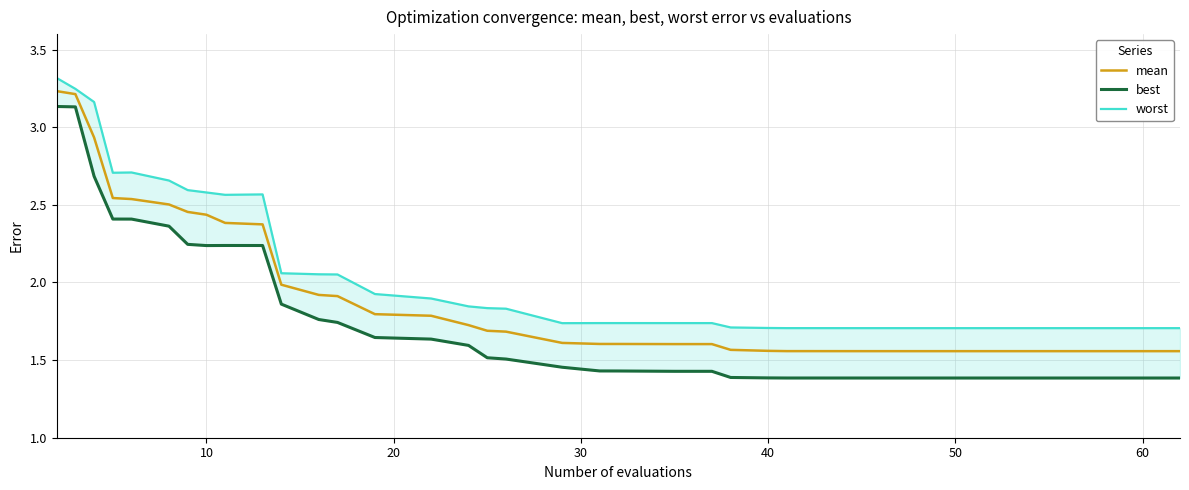

What is the greatest value displayed?

3.3